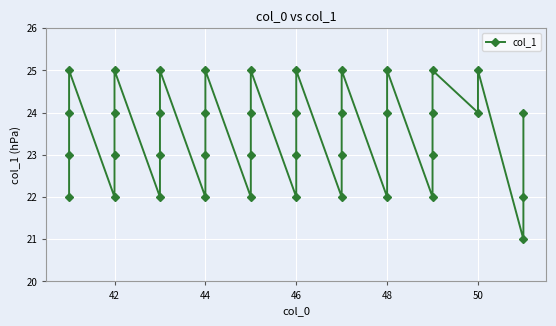

How many categories are shown in the chart?

40